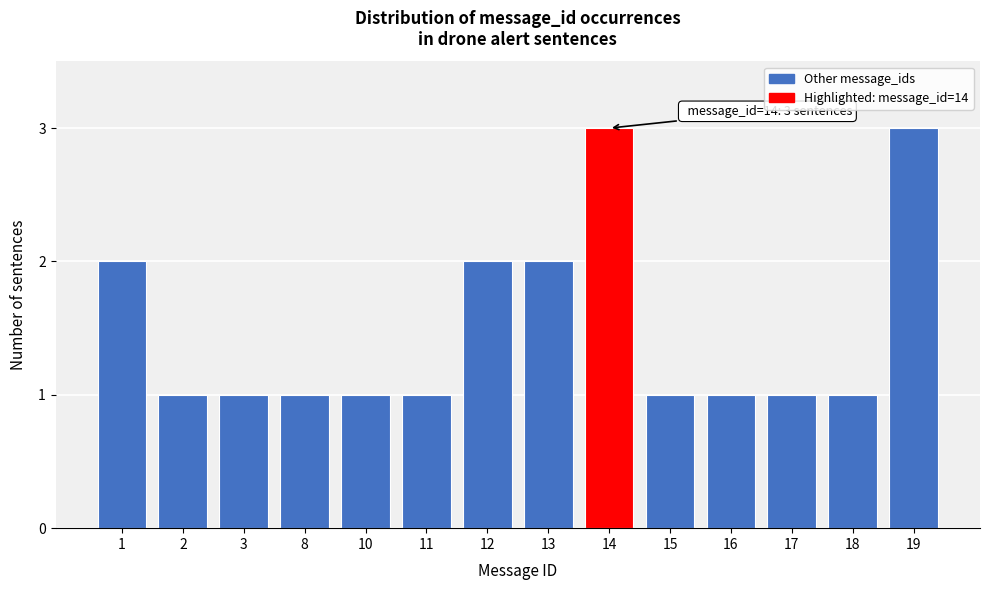

Reading left to right, extract all data points from this chart.

2	1	1	1	1	1	2	2	3	1	1	1	1	3